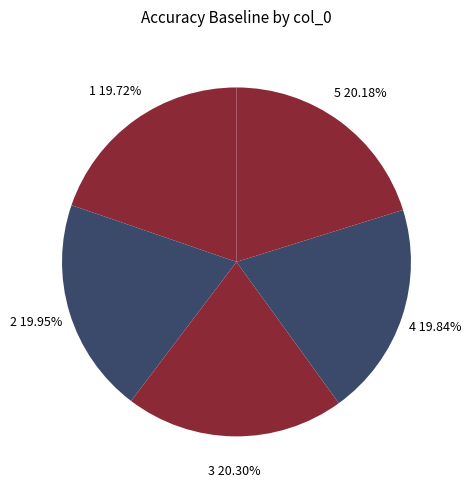

What percentage is the 4 slice, to the nearest percent?

20%